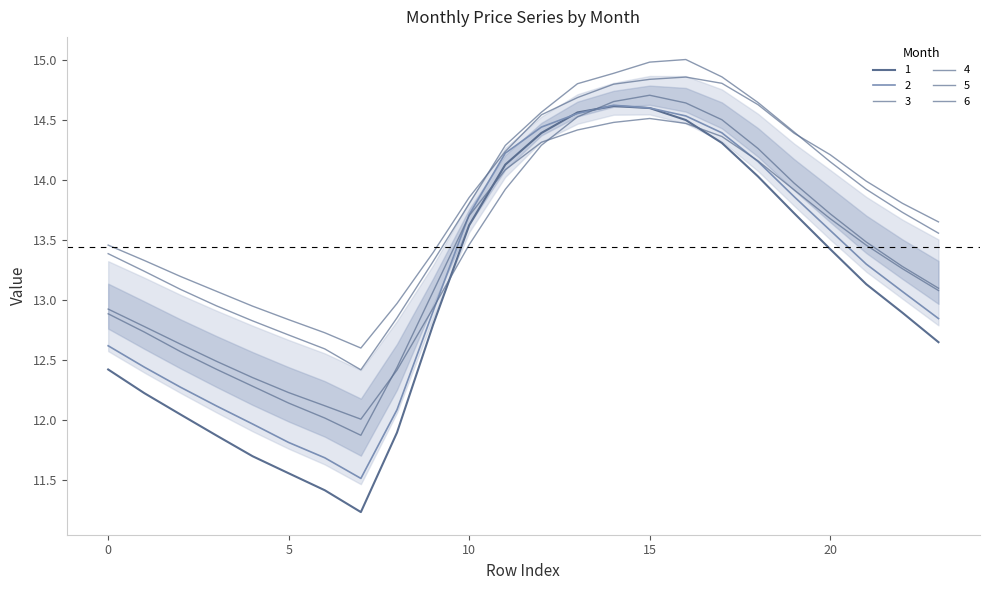

Reading left to right, extract all data points from this chart.

1: 0=12.4	1=12.2	2=12.0	3=11.9	4=11.7	5=11.6	6=11.4	7=11.2	8=11.9	9=12.8	10=13.6	11=14.1	12=14.4	13=14.6	14=14.6	15=14.6	16=14.5	17=14.3	18=14.0	19=13.7	20=13.4	21=13.1	22=12.9	23=12.6
2: 0=12.6	1=12.4	2=12.3	3=12.1	4=12.0	5=11.8	6=11.7	7=11.5	8=12.1	9=12.9	10=13.7	11=14.2	12=14.4	13=14.6	14=14.6	15=14.6	16=14.5	17=14.4	18=14.2	19=13.9	20=13.6	21=13.3	22=13.1	23=12.8
3: 0=12.9	1=12.7	2=12.6	3=12.4	4=12.3	5=12.1	6=12.0	7=11.9	8=12.4	9=13.1	10=13.7	11=14.1	12=14.3	13=14.4	14=14.5	15=14.5	16=14.5	17=14.4	18=14.2	19=13.9	20=13.7	21=13.5	22=13.3	23=13.1
4: 0=13.5	1=13.3	2=13.2	3=13.1	4=12.9	5=12.8	6=12.7	7=12.6	8=13.0	9=13.4	10=13.9	11=14.2	12=14.5	13=14.7	14=14.8	15=14.8	16=14.9	17=14.8	18=14.6	19=14.4	20=14.2	21=14.0	22=13.8	23=13.6
5: 0=13.4	1=13.2	2=13.1	3=12.9	4=12.8	5=12.7	6=12.6	7=12.4	8=12.8	9=13.3	10=13.8	11=14.3	12=14.6	13=14.8	14=14.9	15=15.0	16=15.0	17=14.9	18=14.6	19=14.4	20=14.1	21=13.9	22=13.7	23=13.6
6: 0=12.9	1=12.8	2=12.6	3=12.5	4=12.4	5=12.2	6=12.1	7=12.0	8=12.4	9=12.9	10=13.5	11=13.9	12=14.3	13=14.5	14=14.7	15=14.7	16=14.6	17=14.5	18=14.3	19=14.0	20=13.7	21=13.5	22=13.3	23=13.1